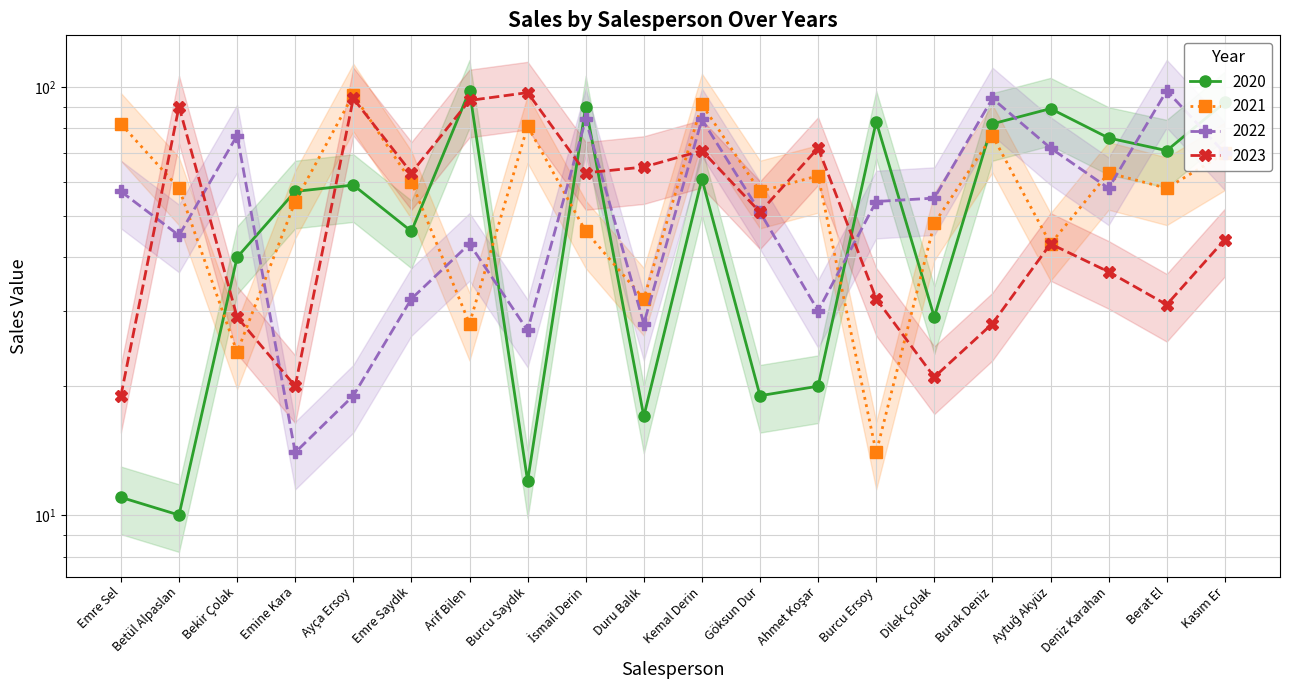

At which category is the sum across all series the highest?

Kemal Derin